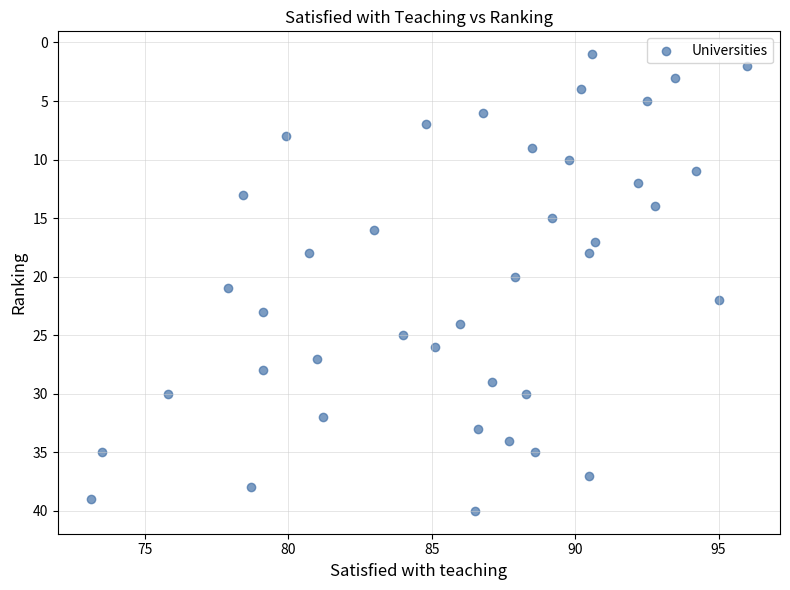

What is the range of Y values (max minus min)?

39